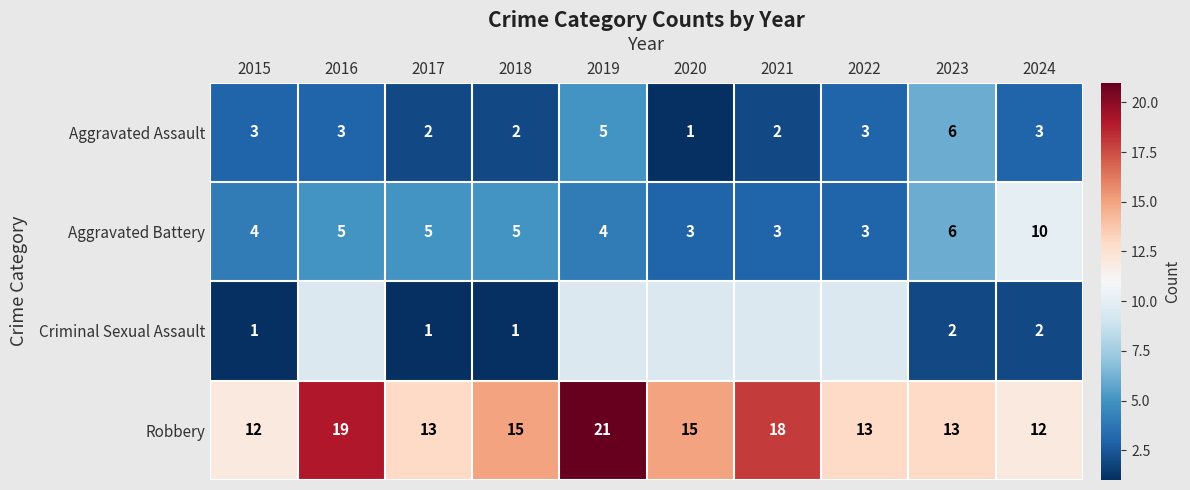

The Criminal Sexual Assault series shows 0.5 at 2015. True or false?

False